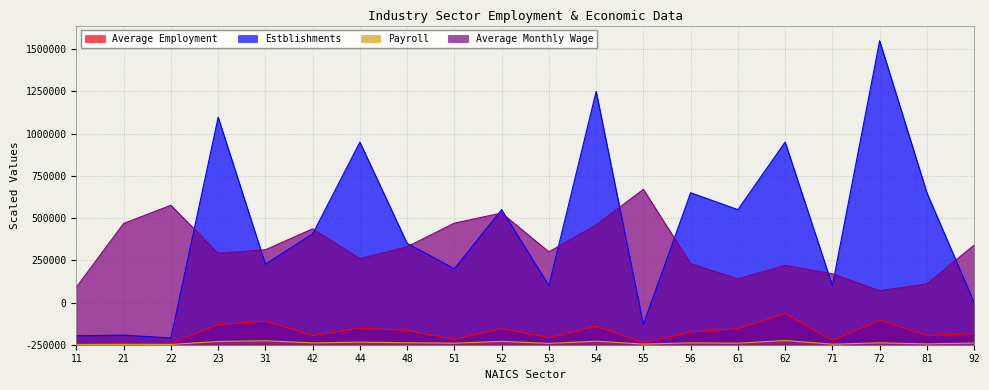

Which label corresponds to the largest value in the chart?

72